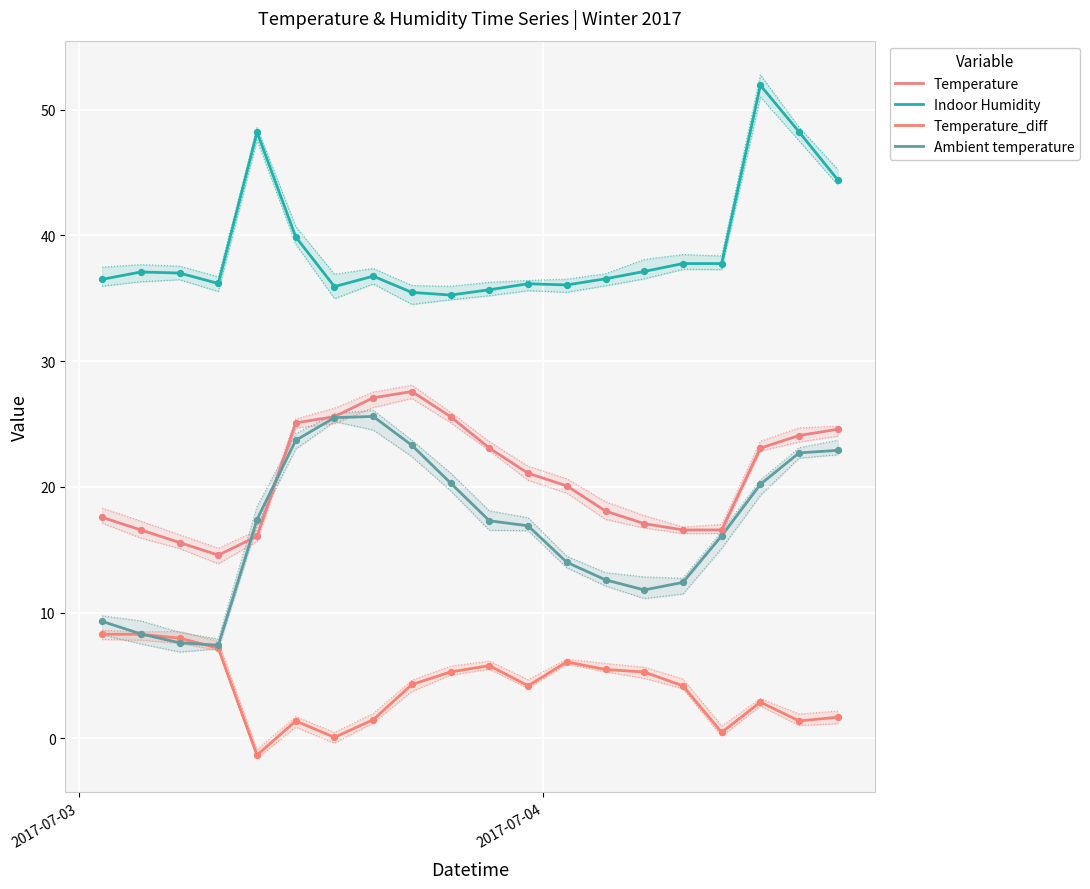

At how many categories does at least one series exceed 14?

20